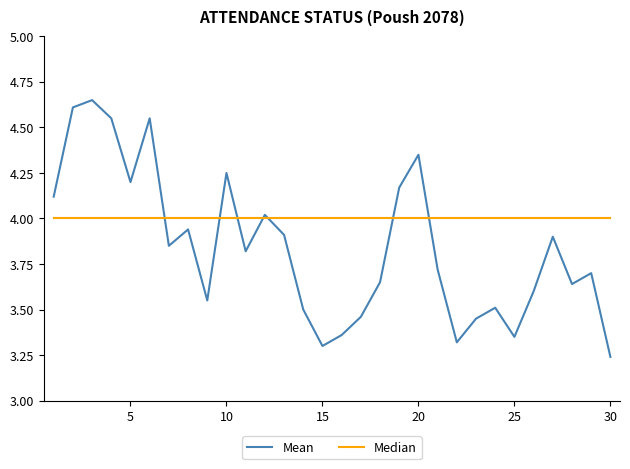

Which series has the largest total across all categories?

Median